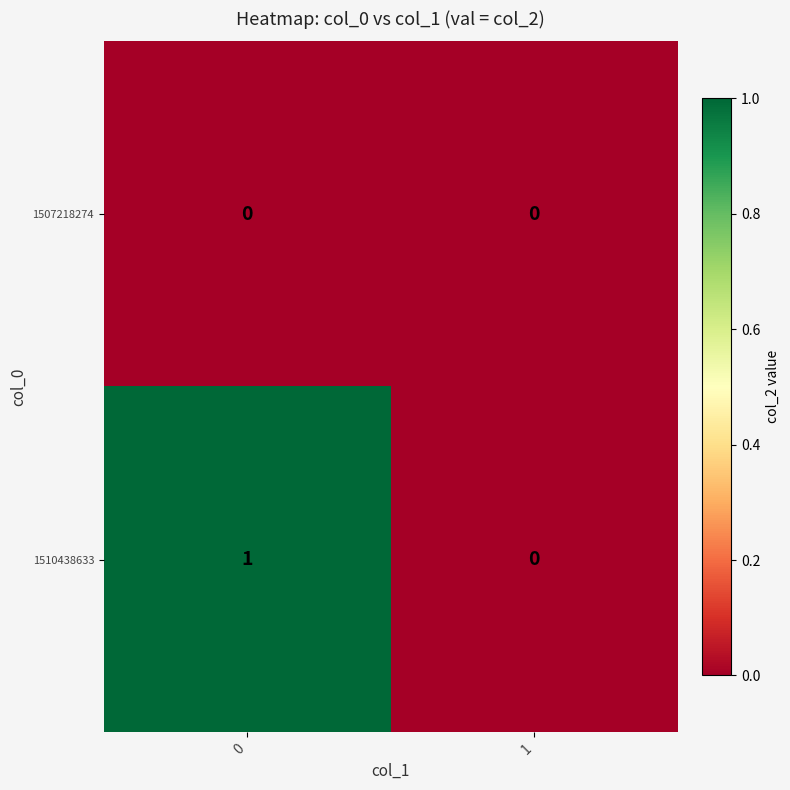

How many data points does each series have?

2